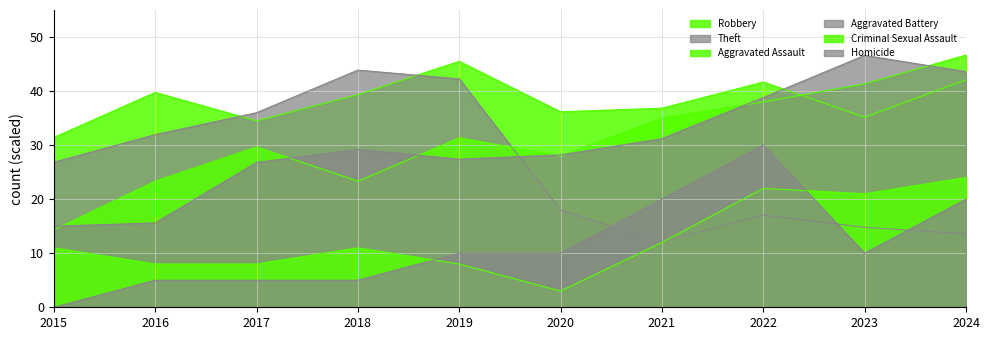

True or false: Homicide has a value of 17.3 at 2019.

False